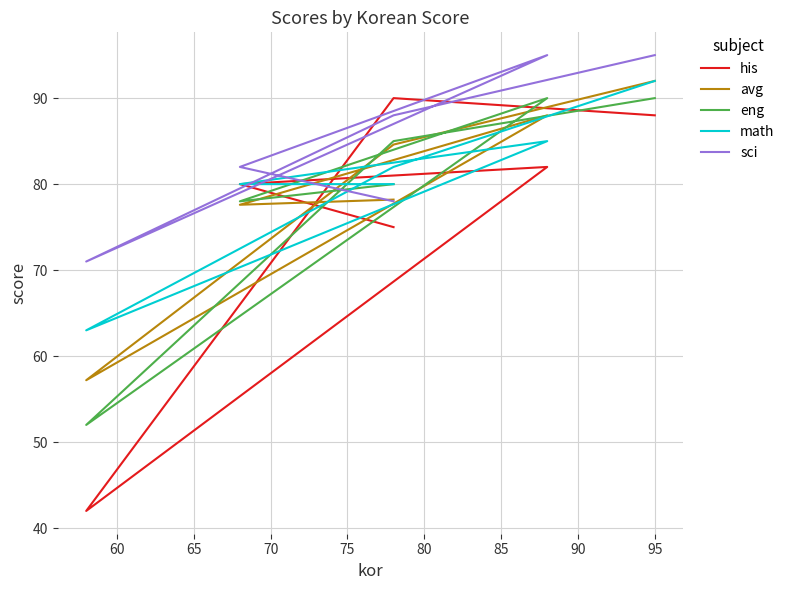

After their last crossing, which series has the higher values: math or avg?

math